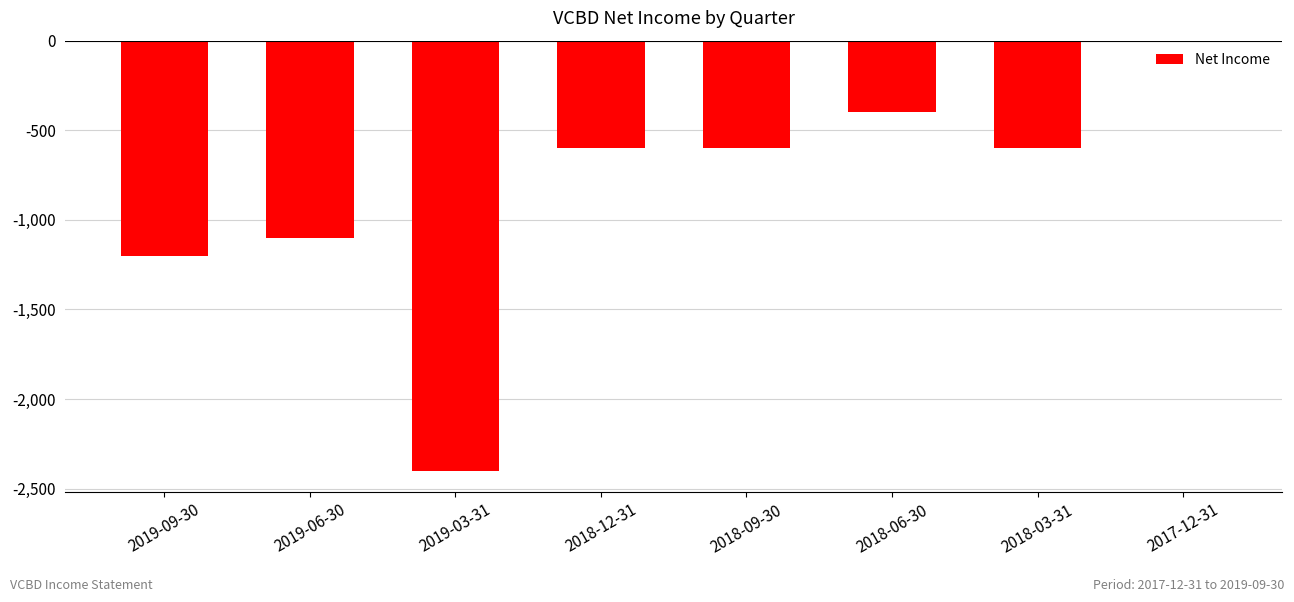

What is the difference between the values at 2019-09-30 and 2018-12-31?

600